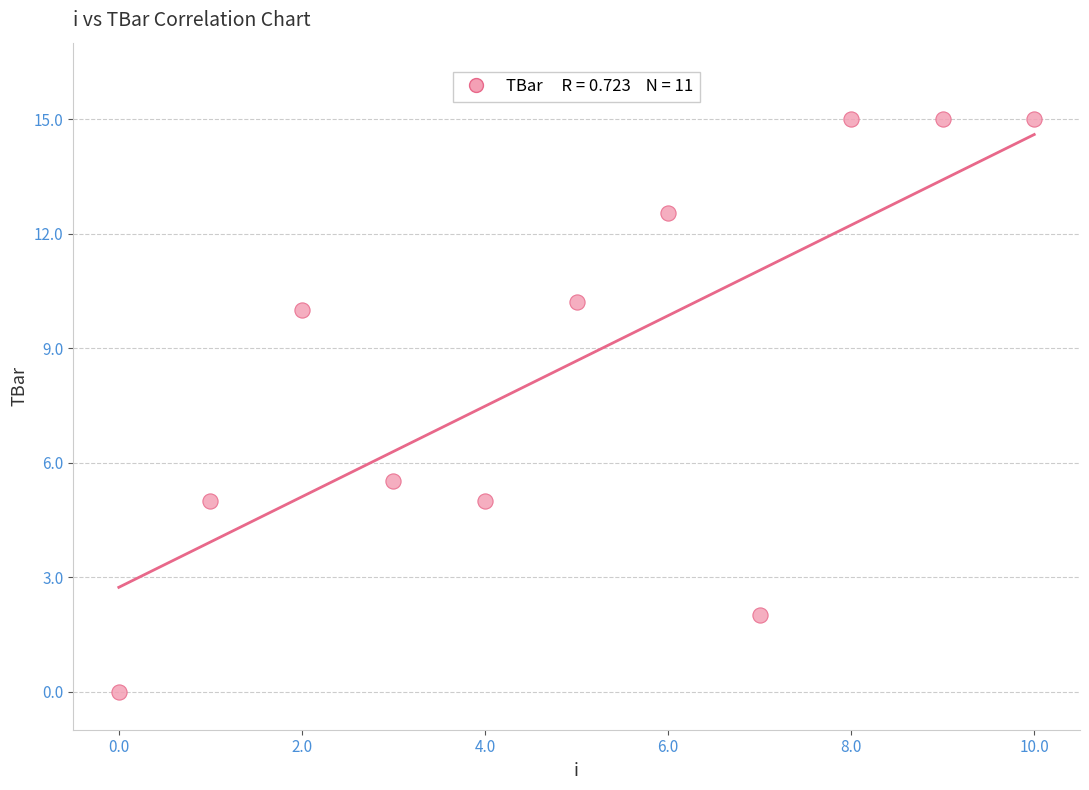

What is the range of Y values (max minus min)?

15.0